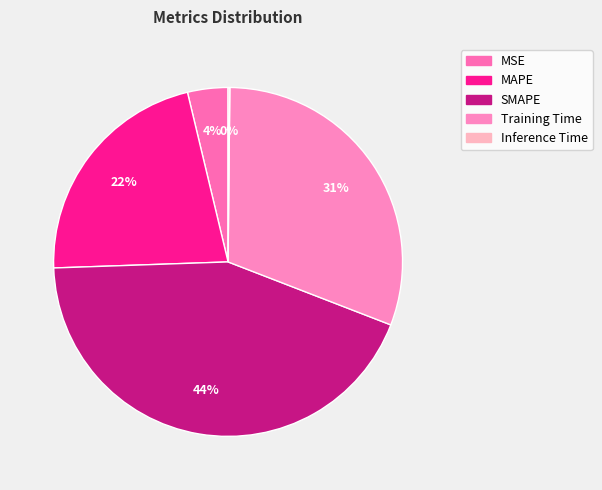

How much of the chart is everything except Training Time?

69.3%